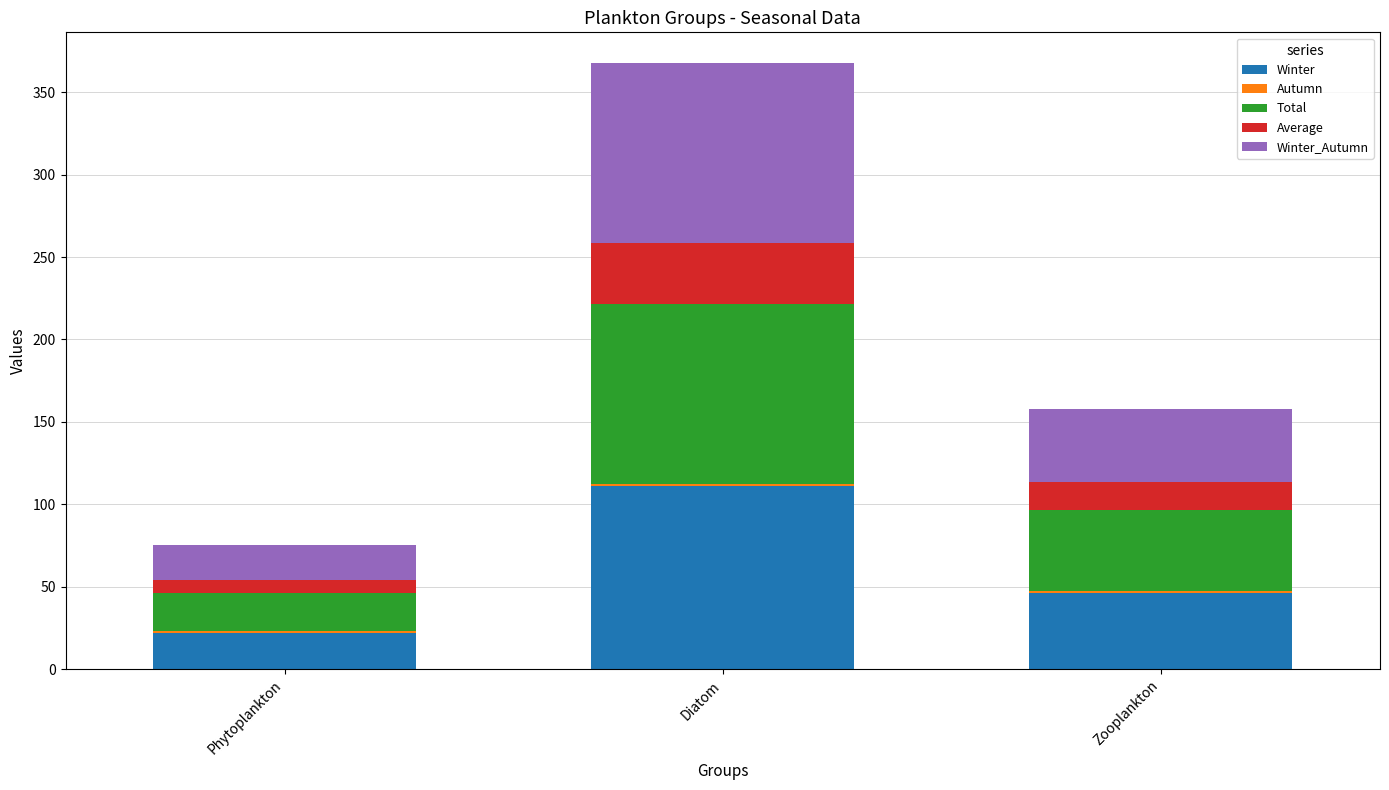

What is the sum of all Winter values?

179.0